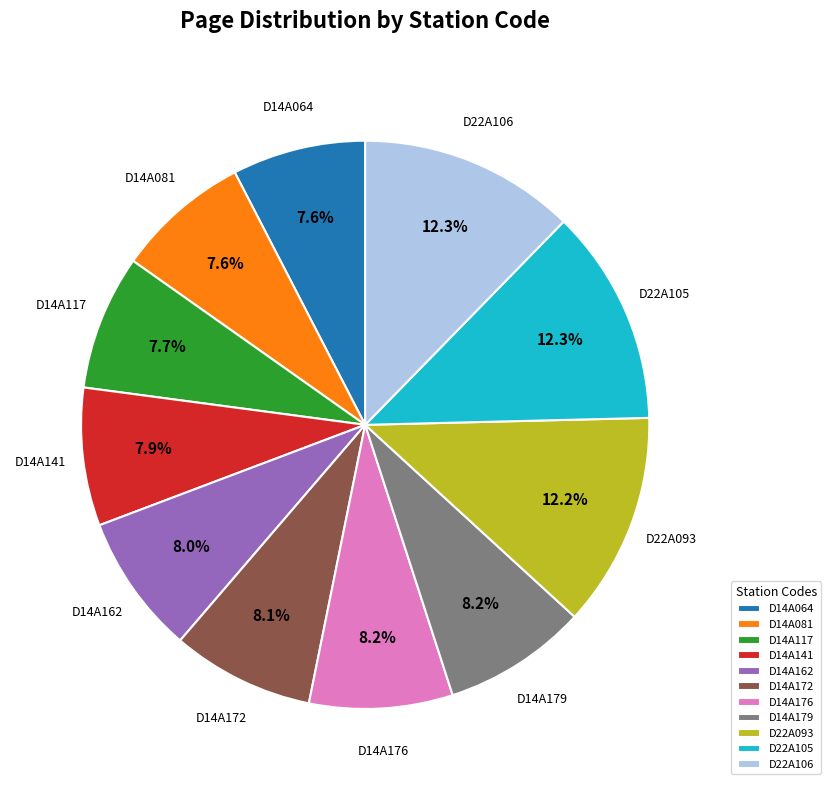

Combined, do D14A064 and D14A176 account for over 50%?

No